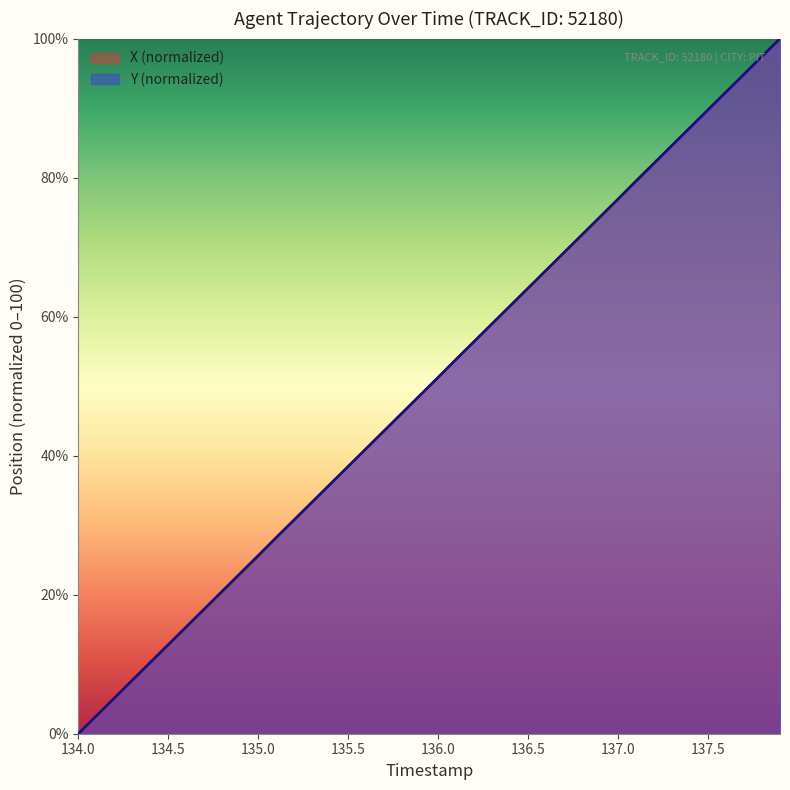

True or false: Y and X cross at least once.

True